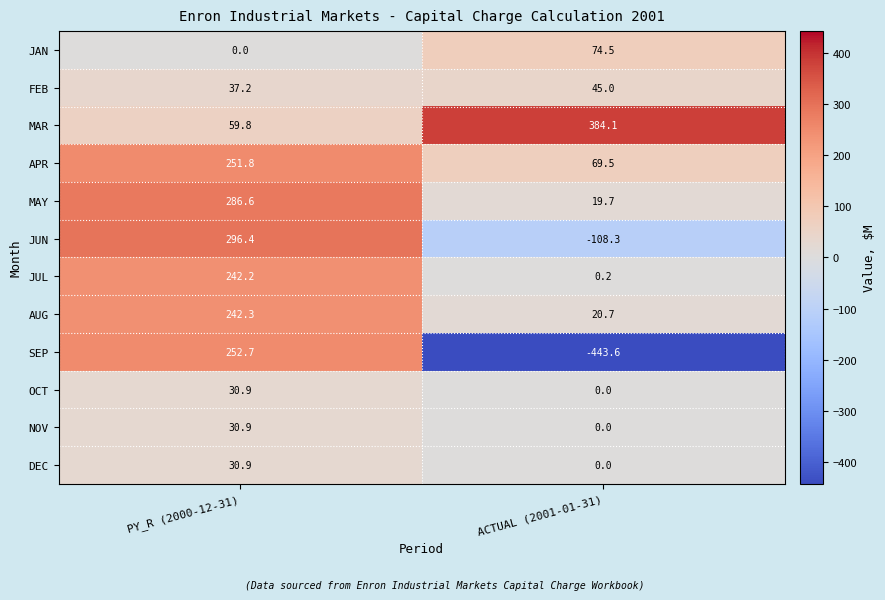

At which category is the sum across all series the highest?

PY_R (2000-12-31)